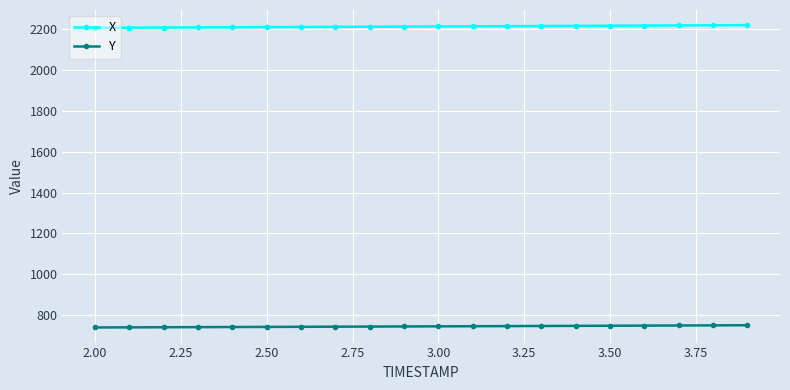

What are all the series names shown in the legend?

X, Y